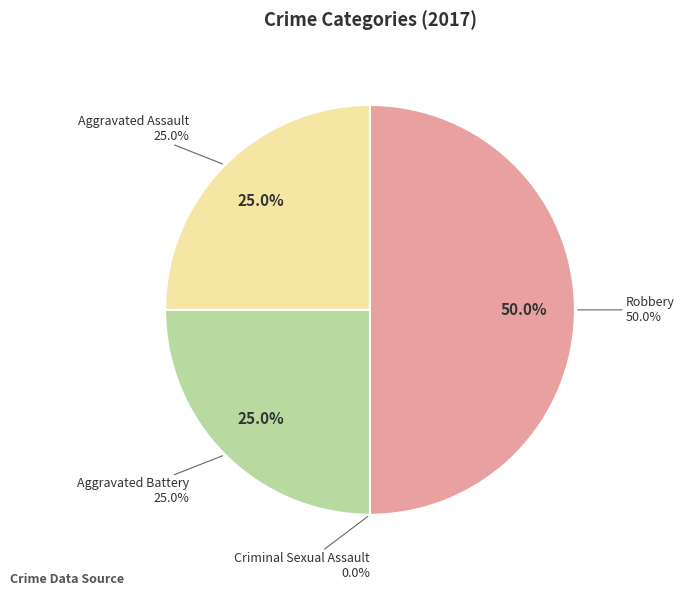

Is the sum of Aggravated Battery and Criminal Sexual Assault greater than half?

No